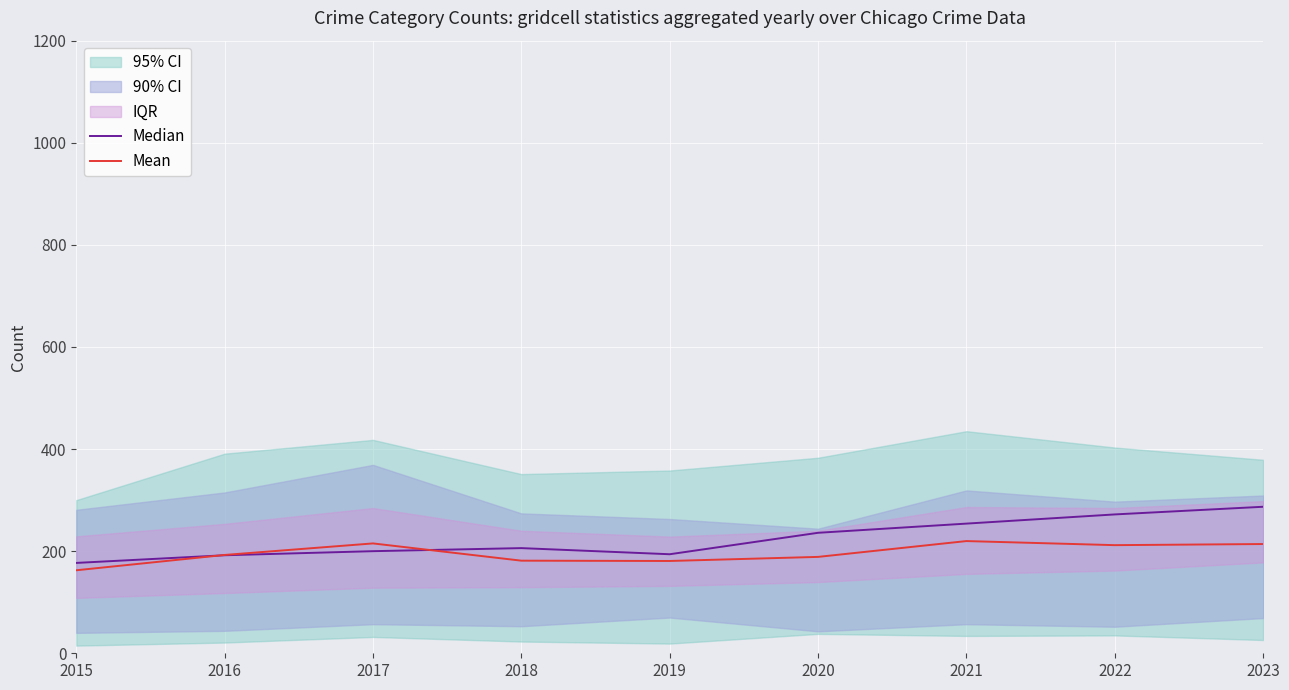

What is the maximum value for Mean?

219.8